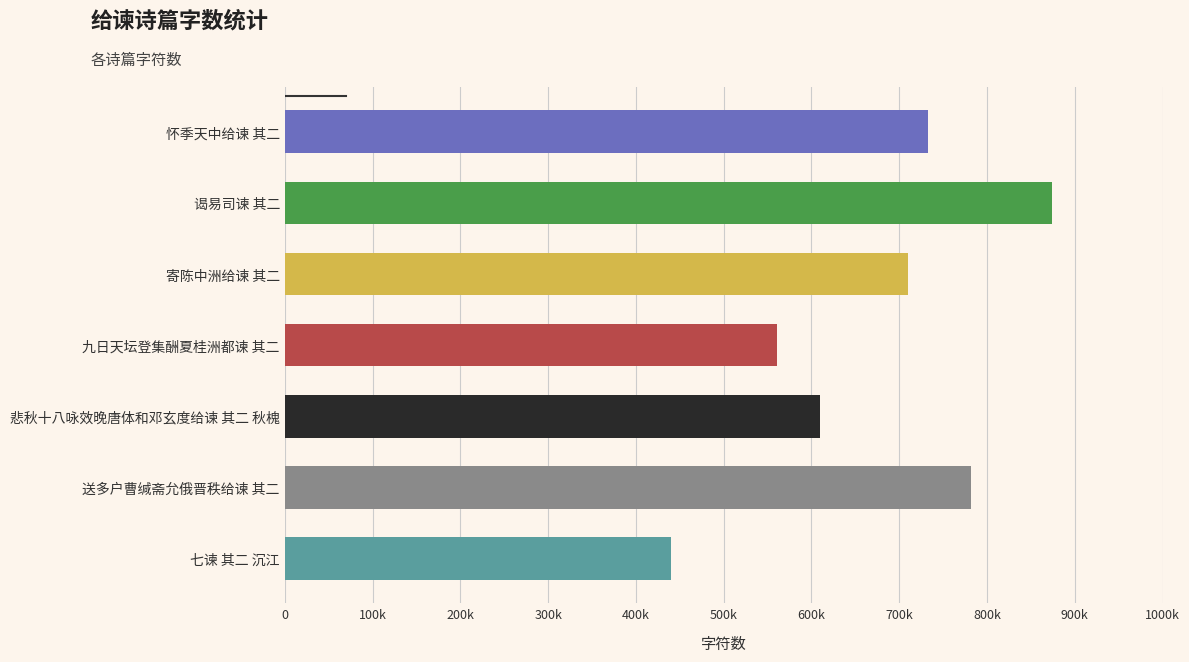

Are the bars horizontal?

Yes